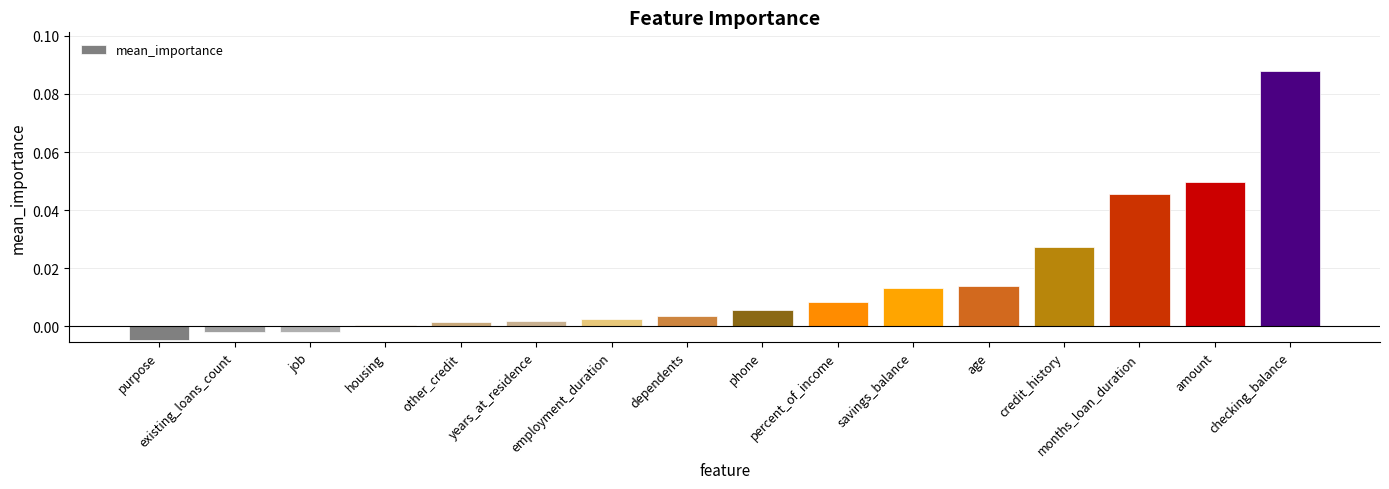

Which has a higher value, years_at_residence or savings_balance?

savings_balance